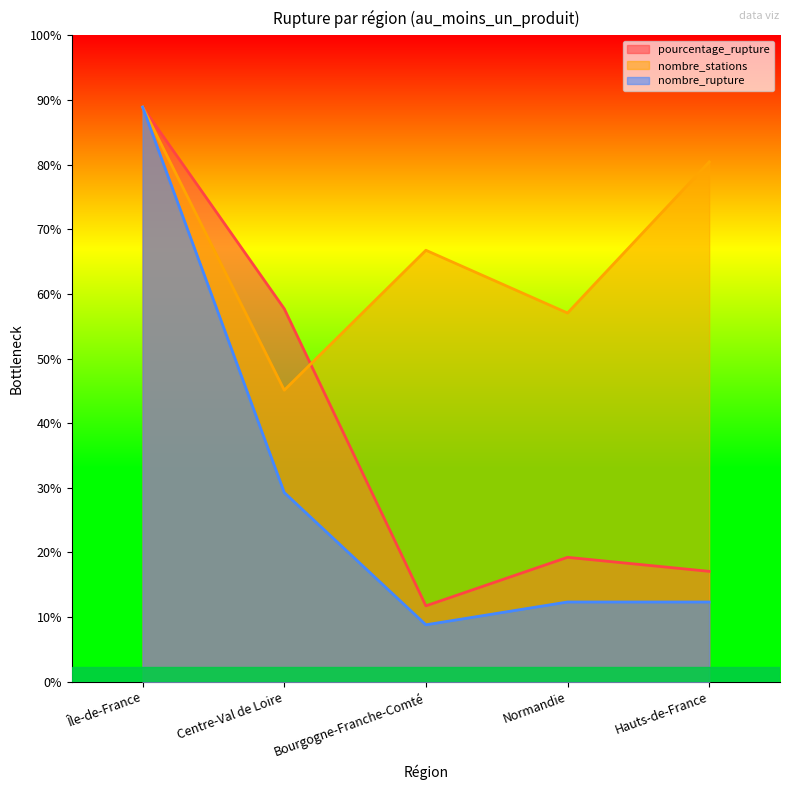

Reading left to right, extract all data points from this chart.

pourcentage_rupture: 800.0	519.3	105.8	173.3	153.7
nombre_stations: 800.0	405.9	600.7	513.3	723.5
nombre_rupture: 800.0	263.5	79.4	111.1	111.1